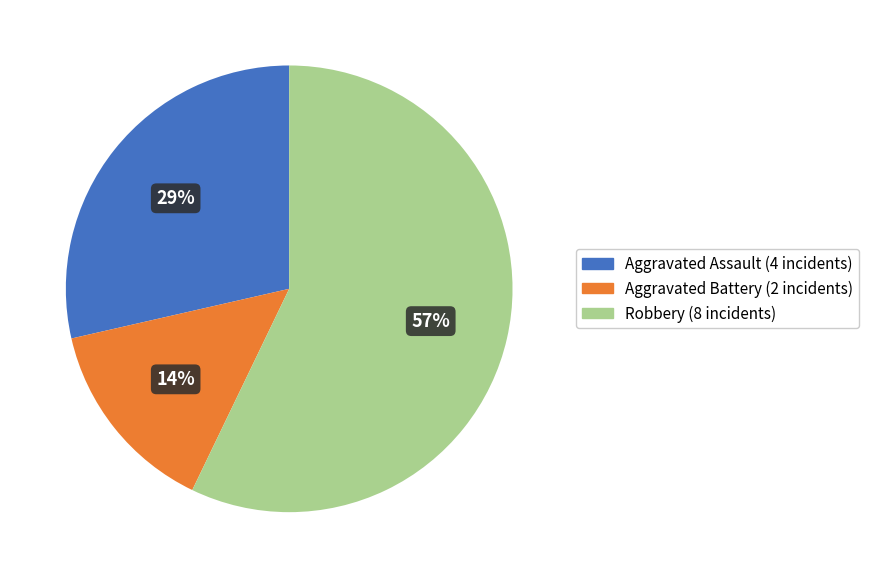

Is the sum of Robbery and Aggravated Assault greater than half?

Yes